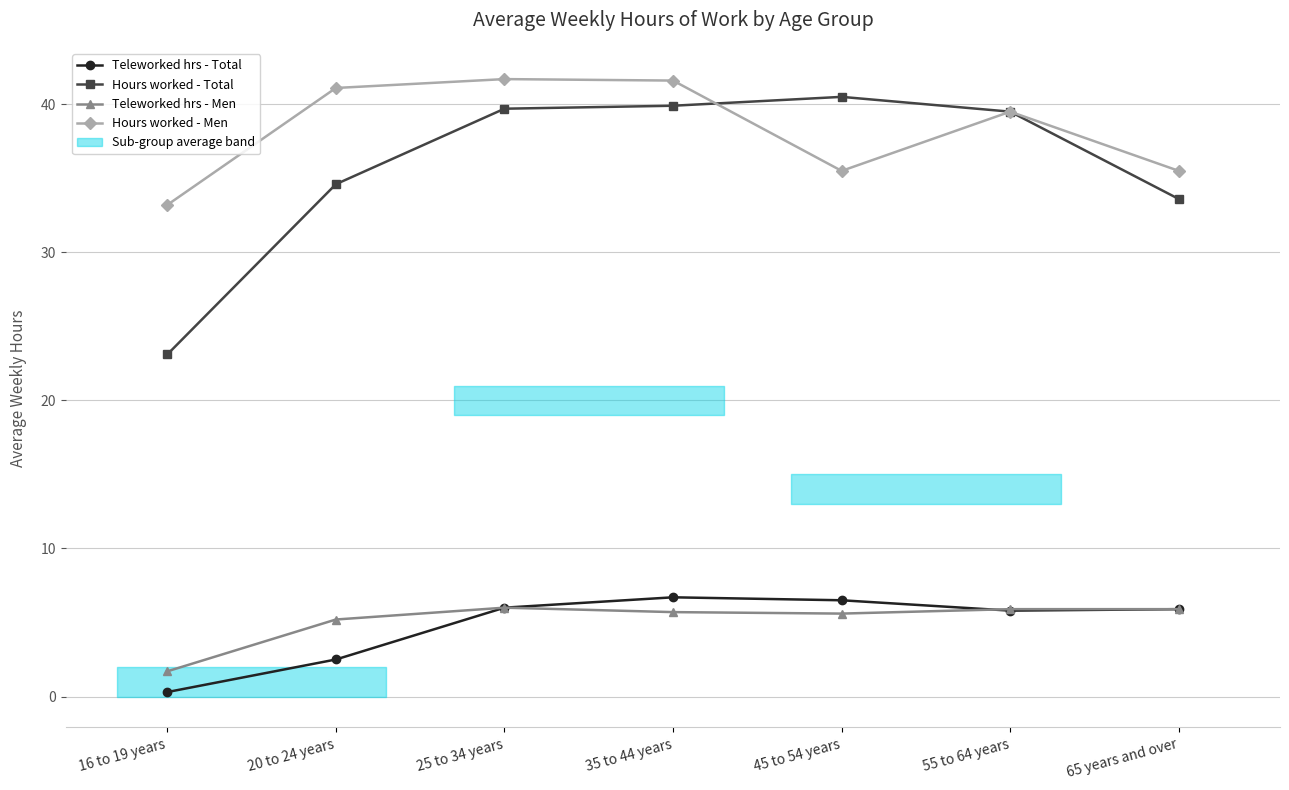

What is the difference between the second highest and minimum values in the Teleworked hrs - Men series?

4.2